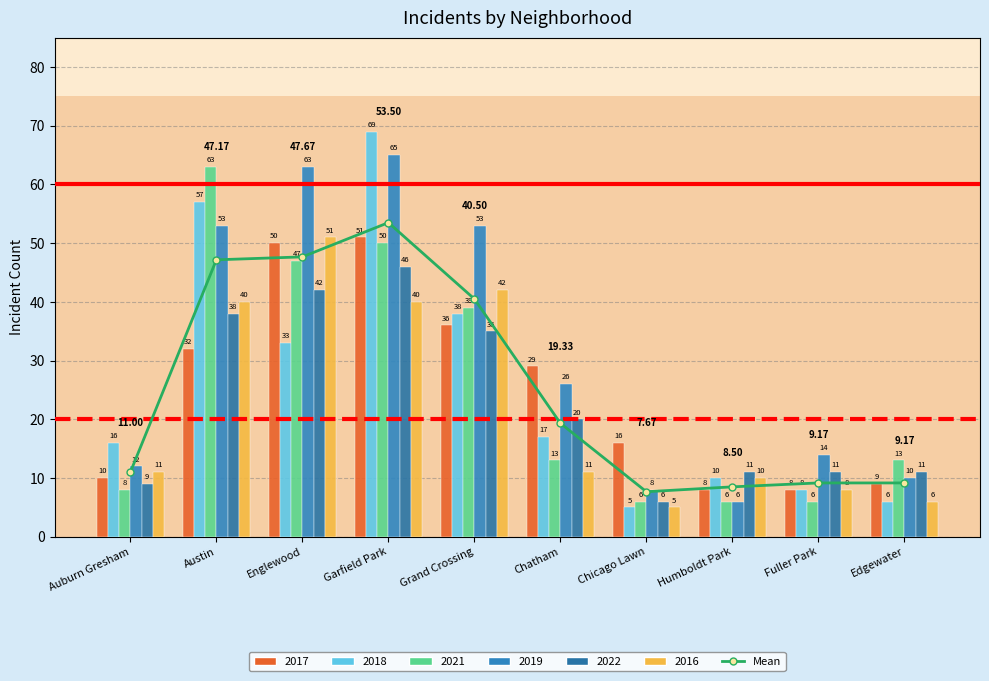

At which label is the value closest to 30?

Grand Crossing